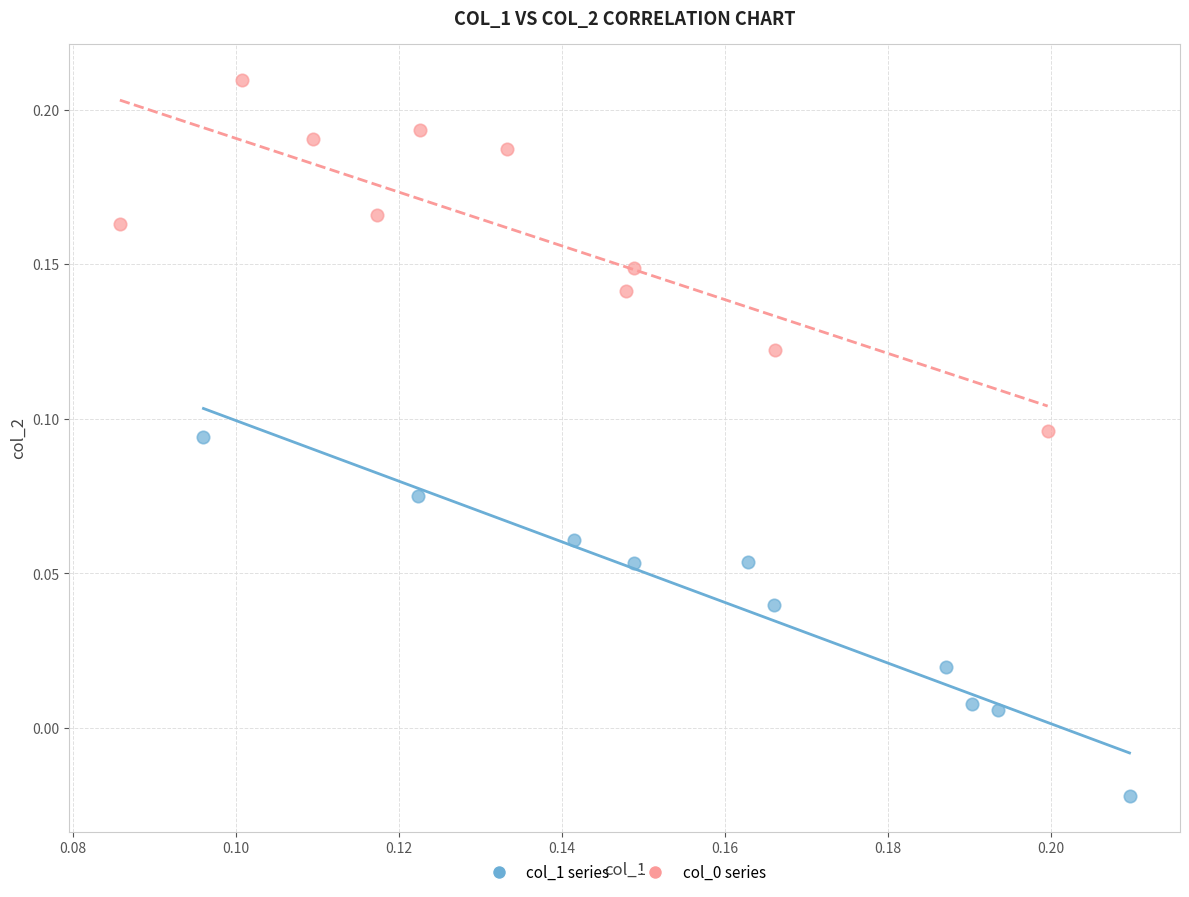

Which series contains the lowest Y value?

col_1 series